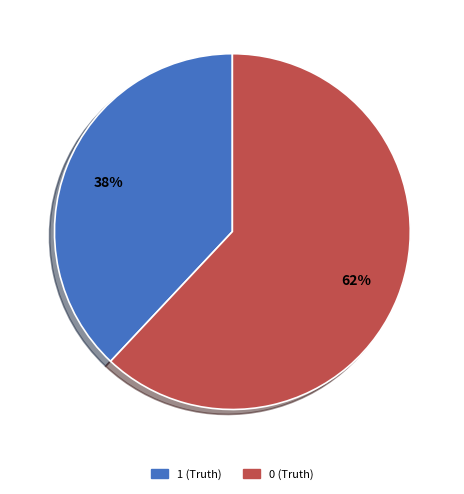

Combined, do 1 (Truth) and 0 (Truth) account for over 50%?

Yes